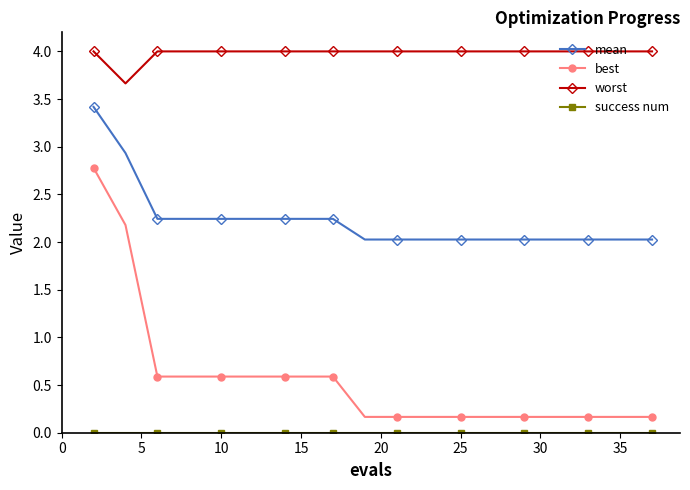

Which series has the largest total across all categories?

worst